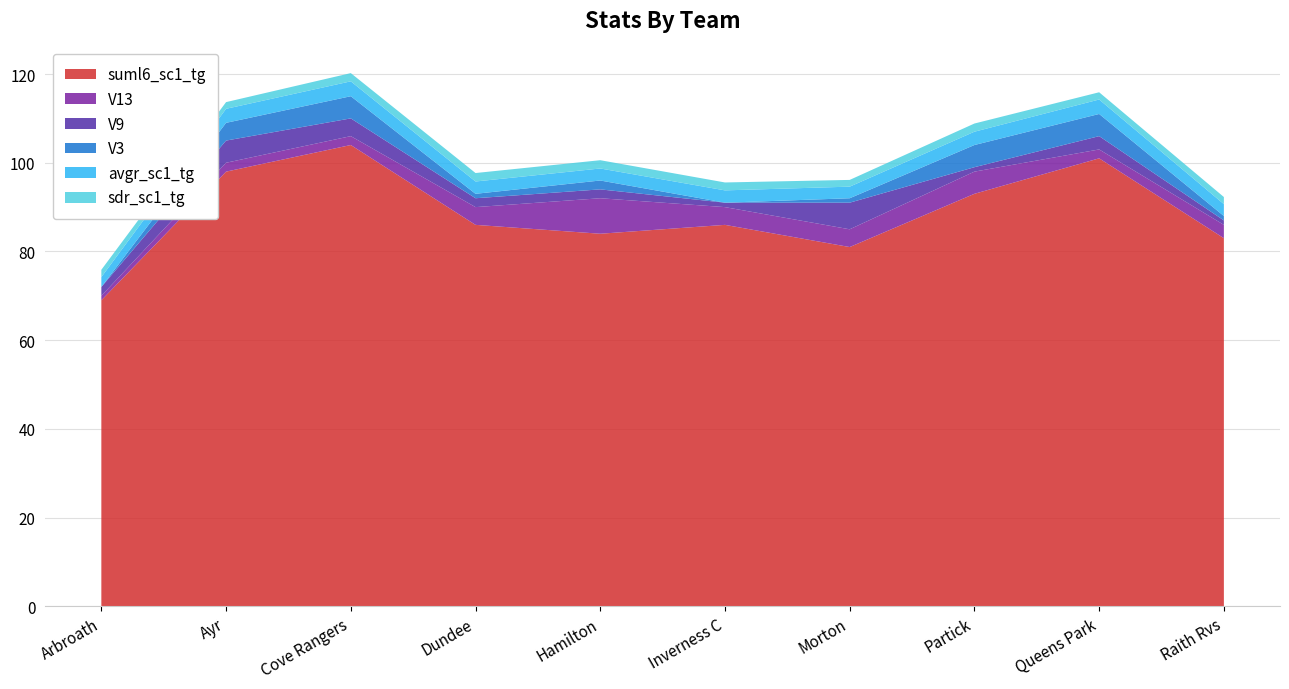

Reading right to left, transcribe all the data shown in this chart.

sdr_sc1_tg: Raith Rvs=1.6	Queens Park=1.6	Partick=1.8	Morton=1.5	Inverness C=1.8	Hamilton=1.9	Dundee=1.9	Cove Rangers=1.9	Ayr=1.5	Arbroath=1.6
avgr_sc1_tg: Raith Rvs=2.7	Queens Park=3.3	Partick=3.0	Morton=2.6	Inverness C=2.8	Hamilton=2.7	Dundee=2.8	Cove Rangers=3.4	Ayr=3.2	Arbroath=2.2
V3: Raith Rvs=1.0	Queens Park=5.0	Partick=5.0	Morton=1.0	Inverness C=0.0	Hamilton=2.0	Dundee=1.0	Cove Rangers=5.0	Ayr=4.0	Arbroath=0.0
V9: Raith Rvs=1.0	Queens Park=3.0	Partick=1.0	Morton=6.0	Inverness C=1.0	Hamilton=2.0	Dundee=2.0	Cove Rangers=4.0	Ayr=5.0	Arbroath=2.0
V13: Raith Rvs=3.0	Queens Park=2.0	Partick=5.0	Morton=4.0	Inverness C=4.0	Hamilton=8.0	Dundee=4.0	Cove Rangers=2.0	Ayr=2.0	Arbroath=1.0
suml6_sc1_tg: Raith Rvs=83.0	Queens Park=101.0	Partick=93.0	Morton=81.0	Inverness C=86.0	Hamilton=84.0	Dundee=86.0	Cove Rangers=104.0	Ayr=98.0	Arbroath=69.0